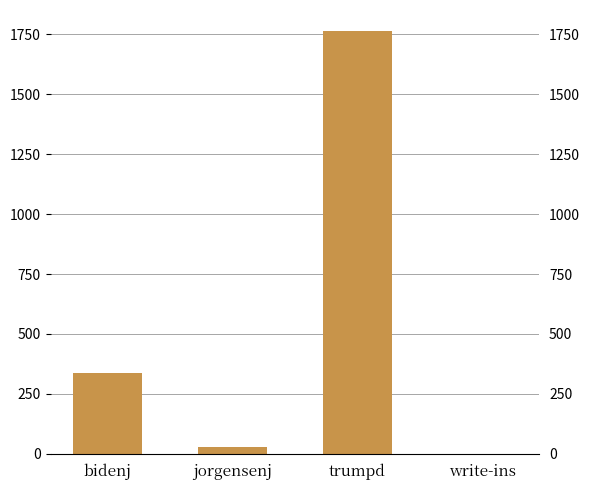

Rank the categories by value from lowest to highest.

write-ins, jorgensenj, bidenj, trumpd